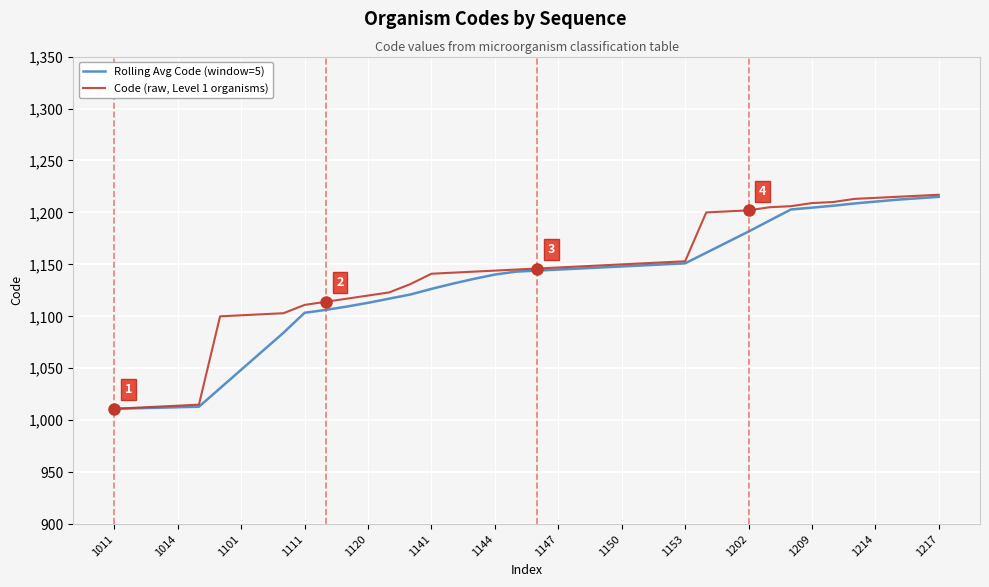

Rank the series by their maximum value, from lowest to highest.

Rolling Avg Code (window=5), Code (raw, Level 1 organisms)